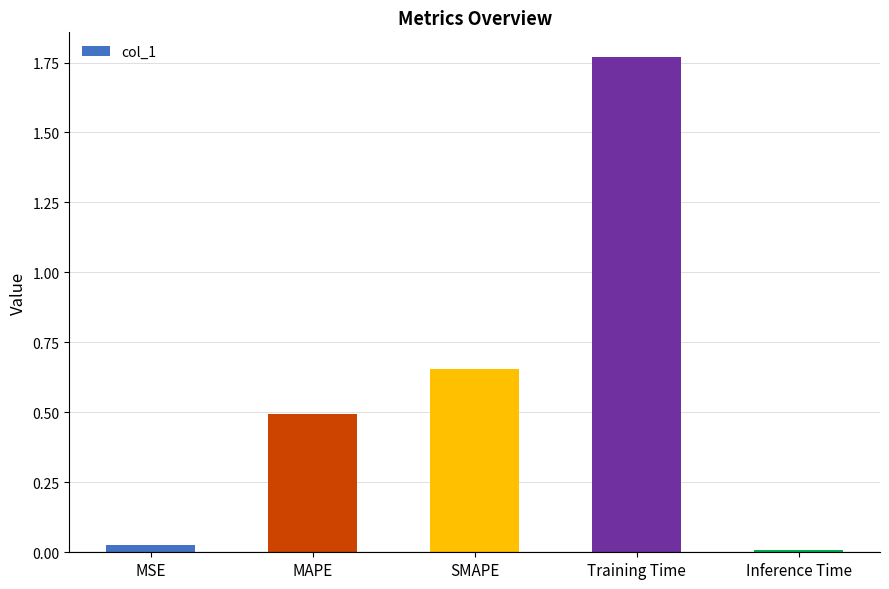

How many categories are shown in the chart?

5